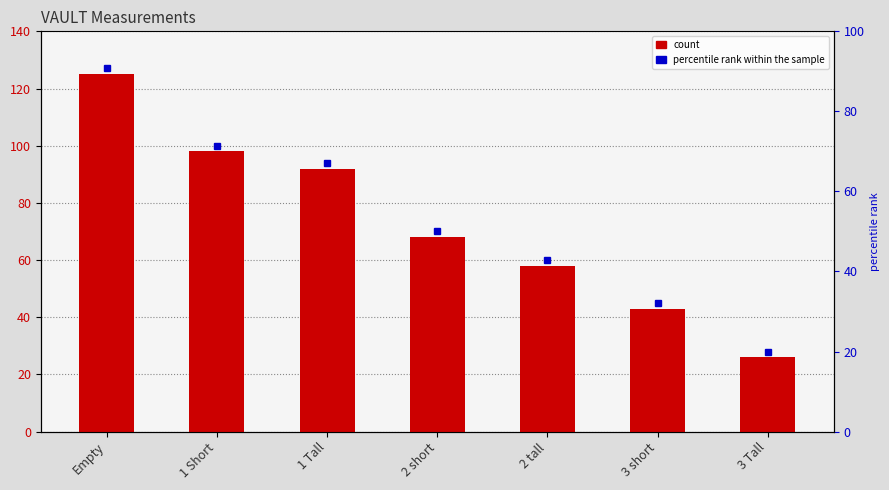

Count the number of categories in the chart.

7